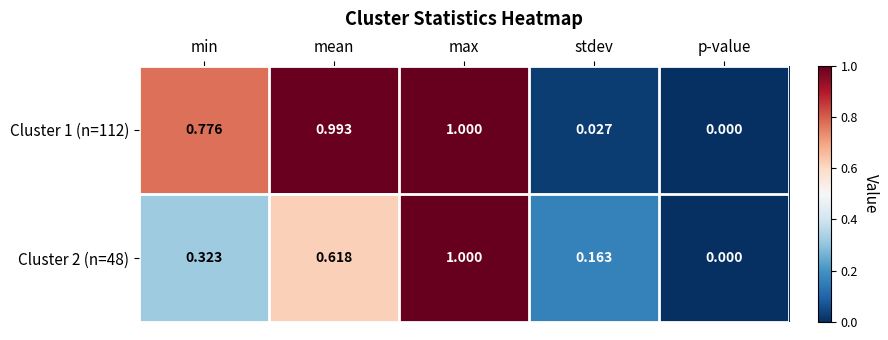

Where is Cluster 2 (n=48) nearest to the value 0?

p-value